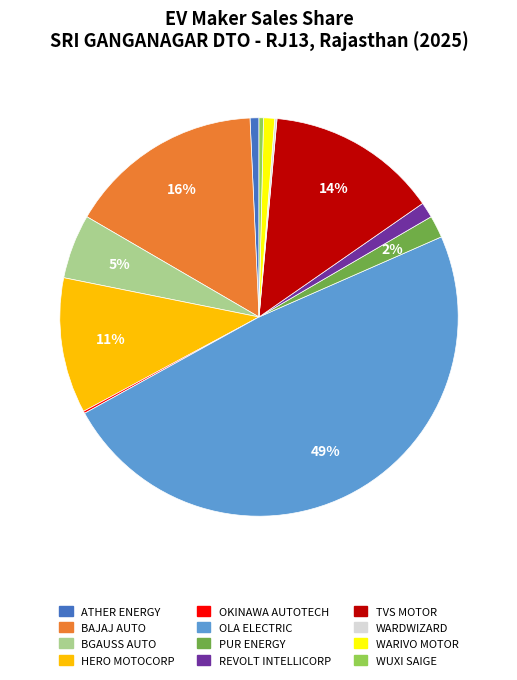

Does any single category account for the majority?

No